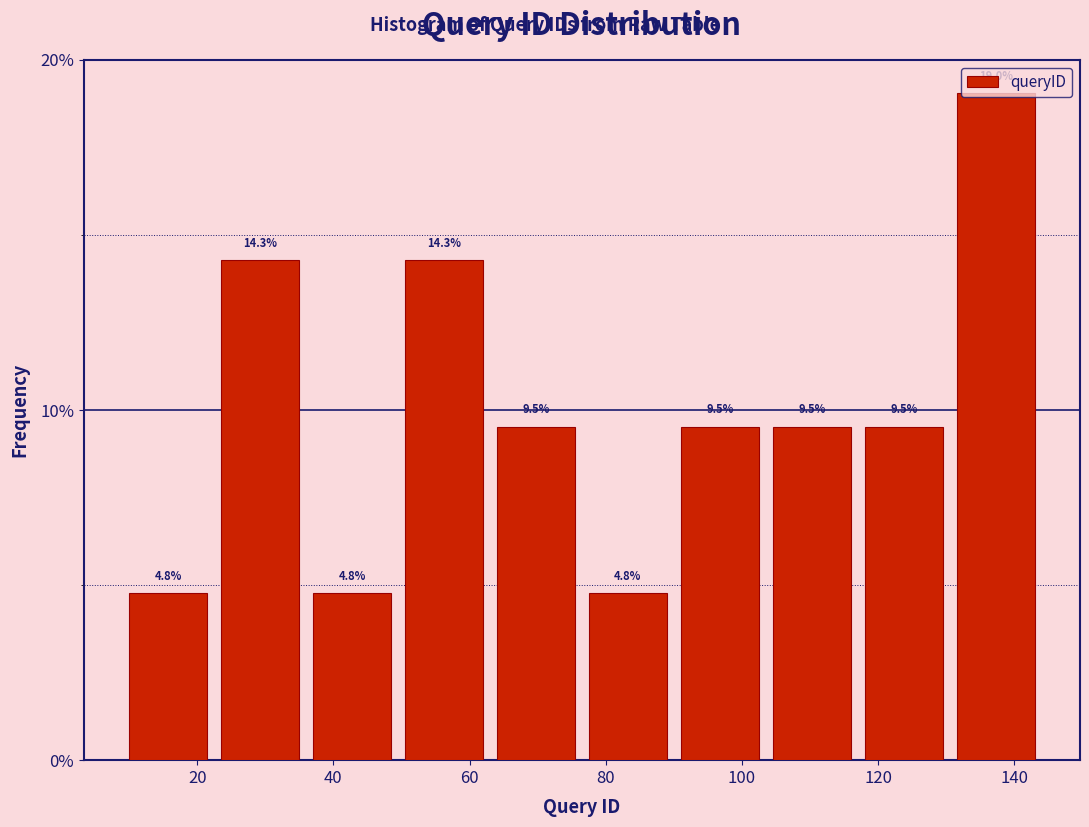

Reading left to right, transcribe this chart: for each bar, give the range it covers on the x-axis and its height. The bar edges are not printed on the chart, so give them approximately, as read against the axis.

9.0 to 22.5: 4.8
22.5 to 36.0: 14.3
36.0 to 49.5: 4.8
49.5 to 63.0: 14.3
63.0 to 76.5: 9.5
76.5 to 90.0: 4.8
90.0 to 103.5: 9.5
103.5 to 117.0: 9.5
117.0 to 130.5: 9.5
130.5 to 144.0: 19.0